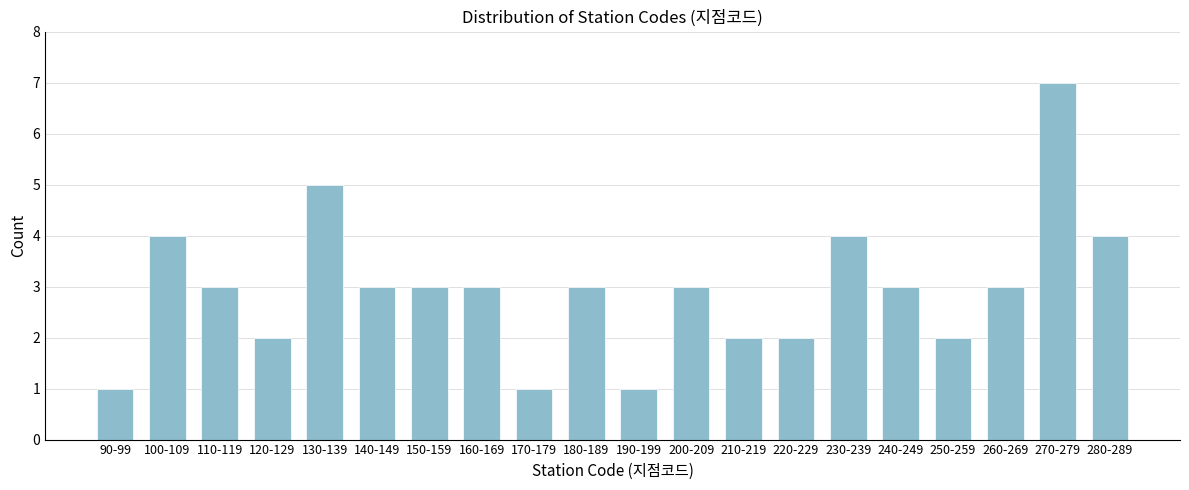

Reading right to left, list all the values displayed in this chart.

4	7	3	2	3	4	2	2	3	1	3	1	3	3	3	5	2	3	4	1